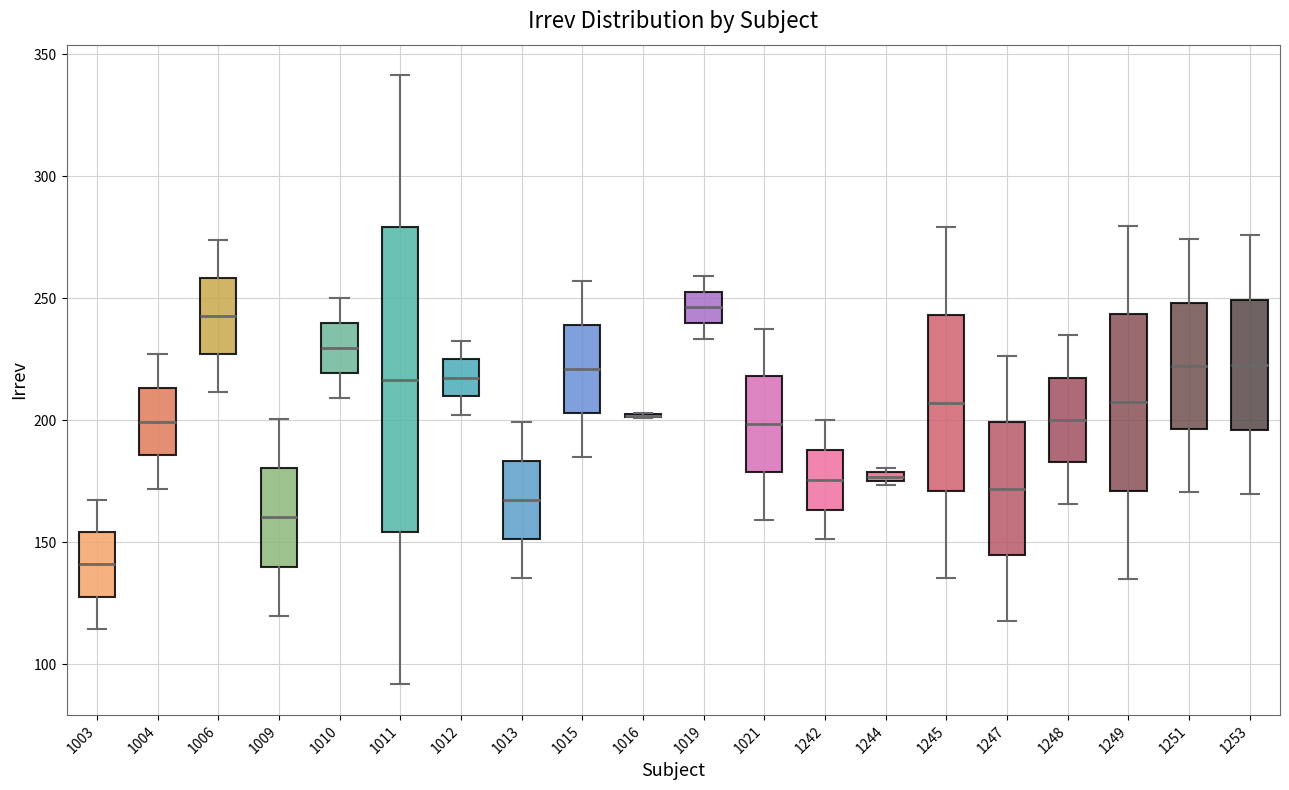

Where is the upper edge of the box at x = 1244 on the y-axis? The values are not printed on the chart, so give them approximately, as read against the axis.

180